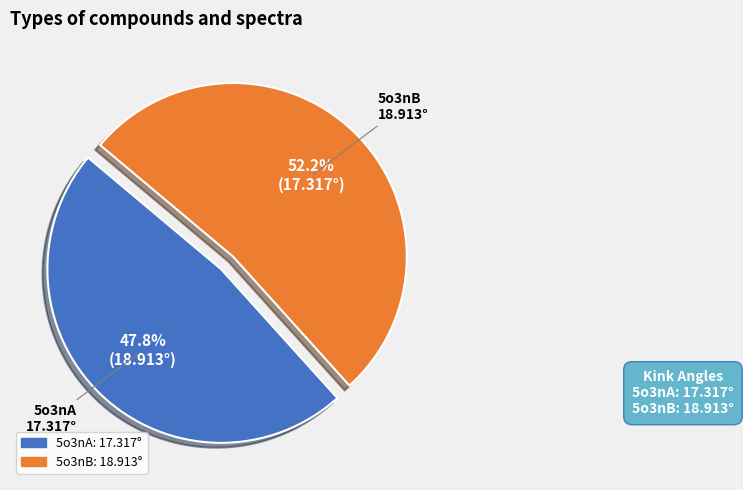

What is the ratio of the value at 5o3nA to the value at 5o3nB?

0.9